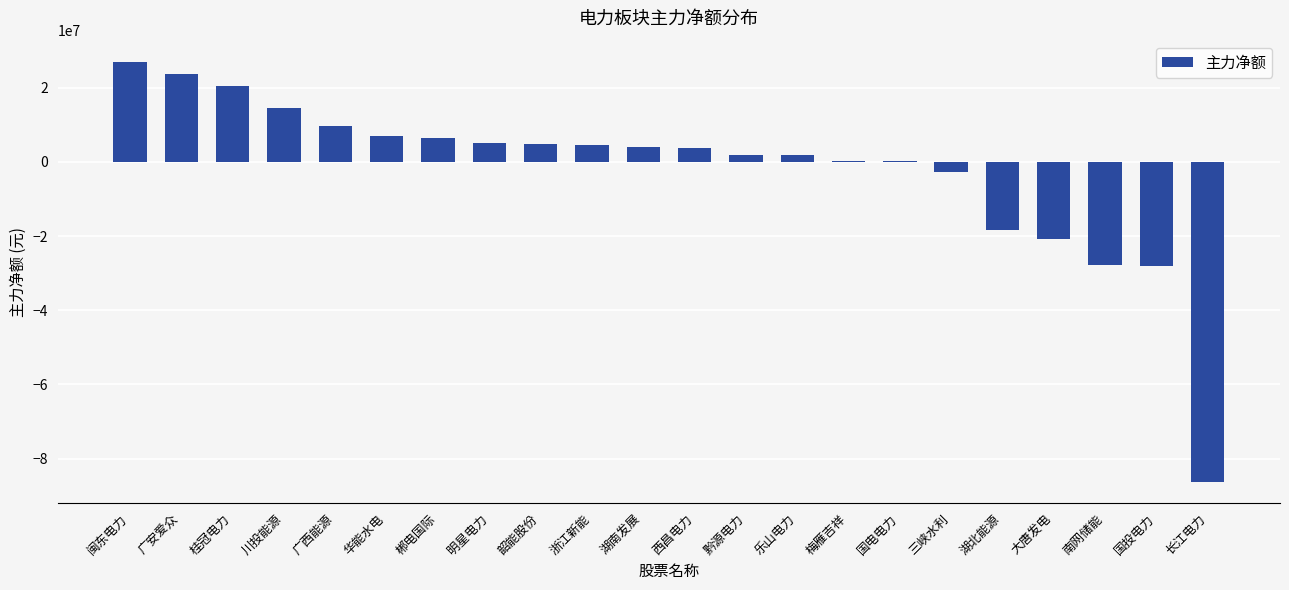

Which category has the highest value across all series?

闽东电力